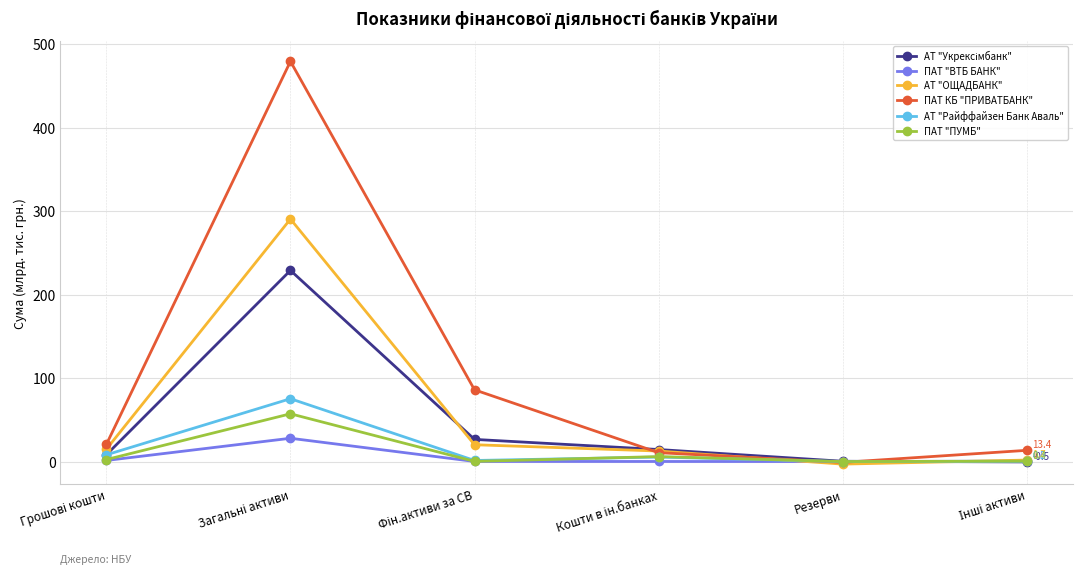

What is the label of the 2nd point from the right?

Резерви